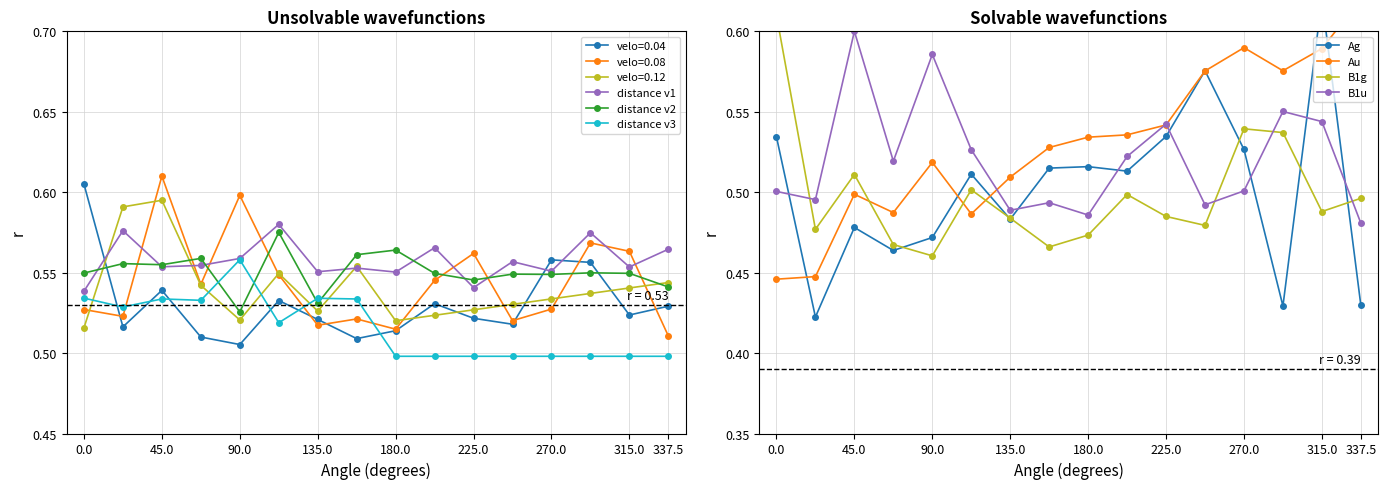

What is the value of the distance_v2 point at the 9th from the left?

0.6